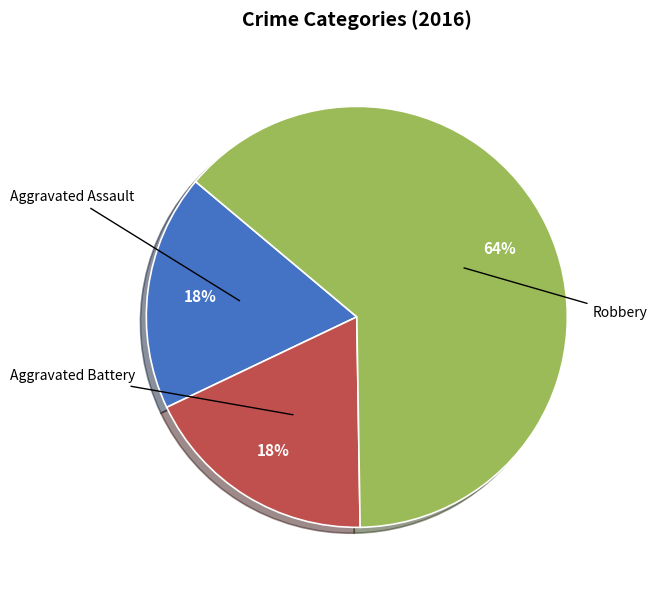

The Aggravated Battery slice represents 18% of the pie. True or false?

True